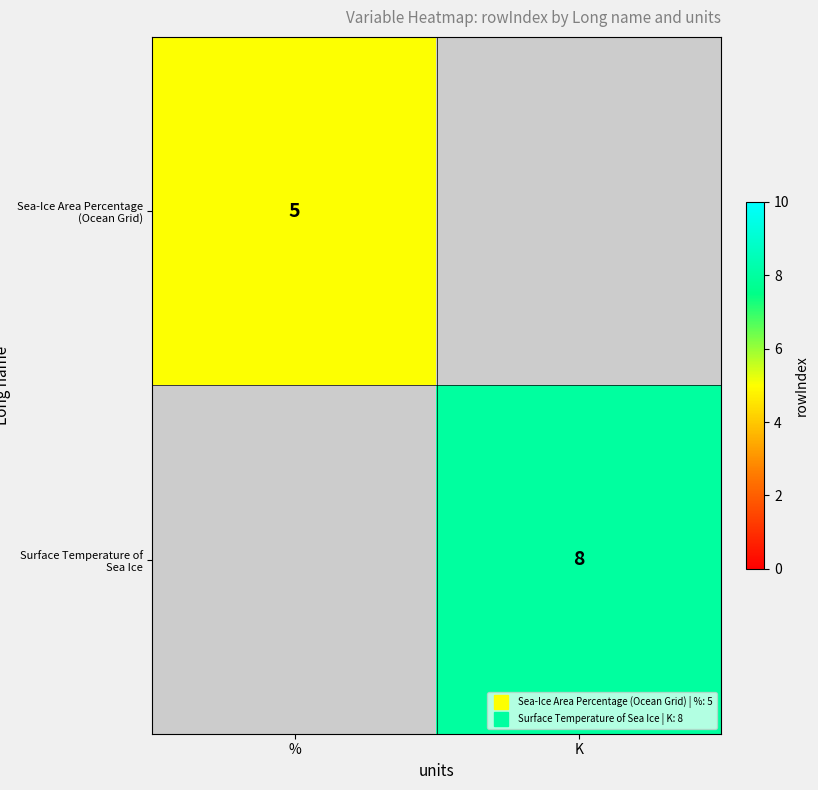

Which category has the highest value across all series?

K